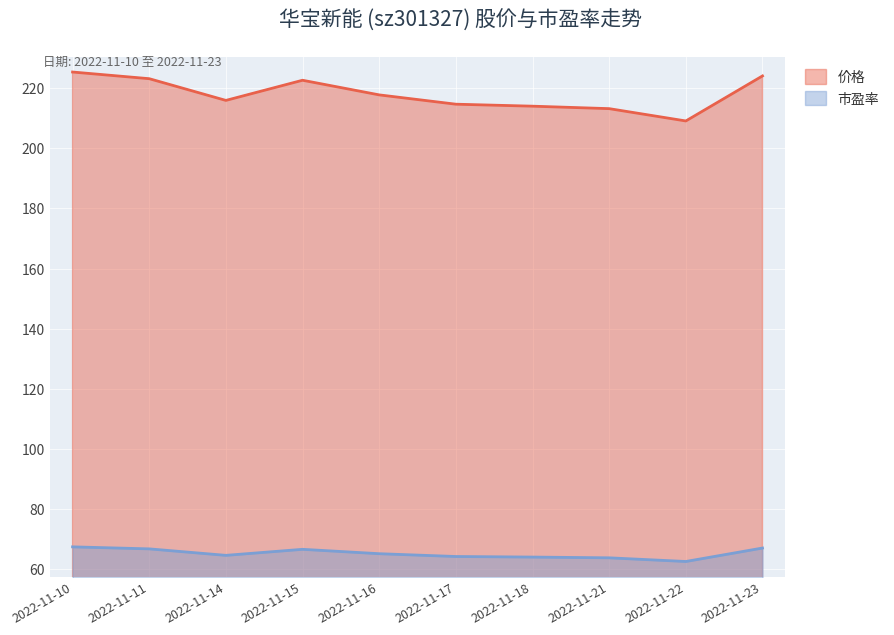

At which label does 市盈率 first exceed 65?

2022-11-10